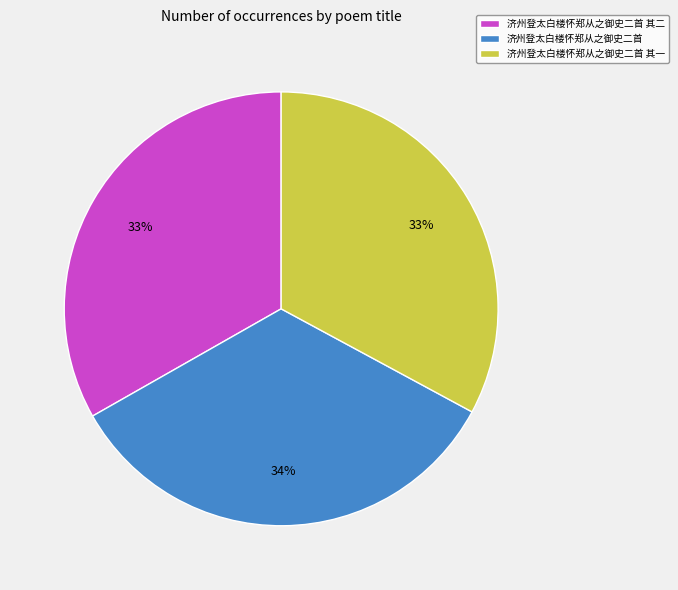

What is the ratio of the value at 济州登太白楼怀郑从之御史二首 其一 to the value at 济州登太白楼怀郑从之御史二首 其二?

1.0